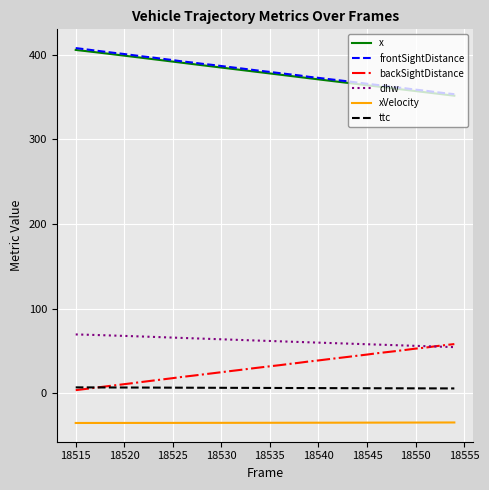

Does the chart display data point markers on the line(s)?

No